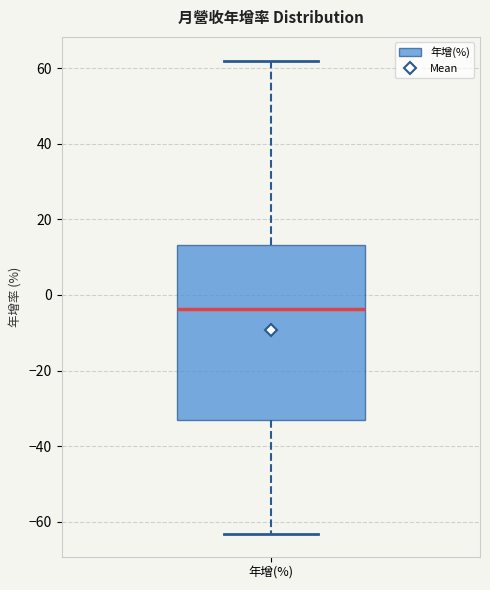

Where does the lower whisker of the box for 年增(%) end on the y-axis? The values are not printed on the chart, so give them approximately, as read against the axis.

-64